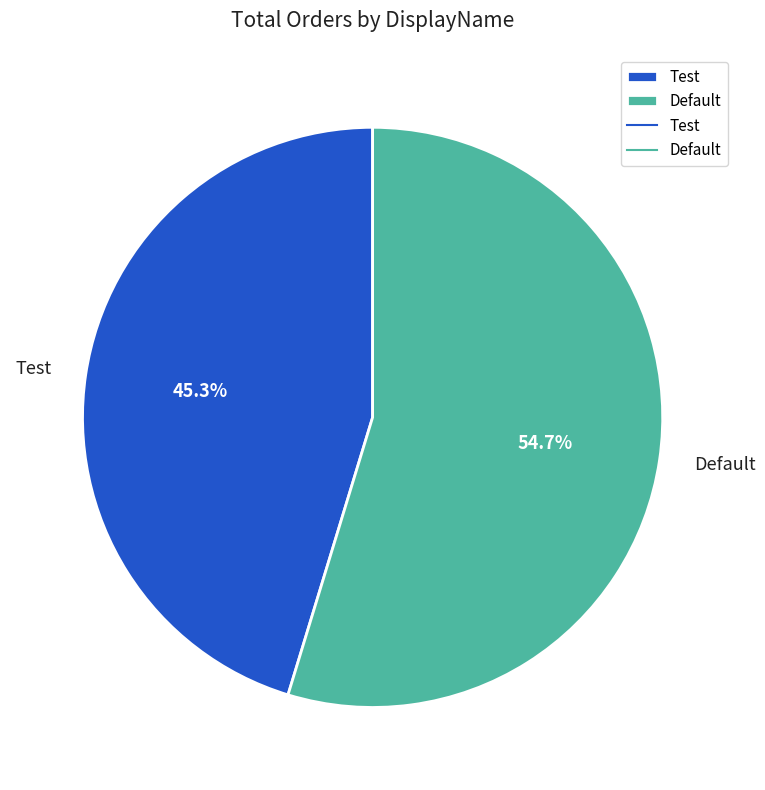

Approximately how many times larger is the value at Test compared to Default?

0.8